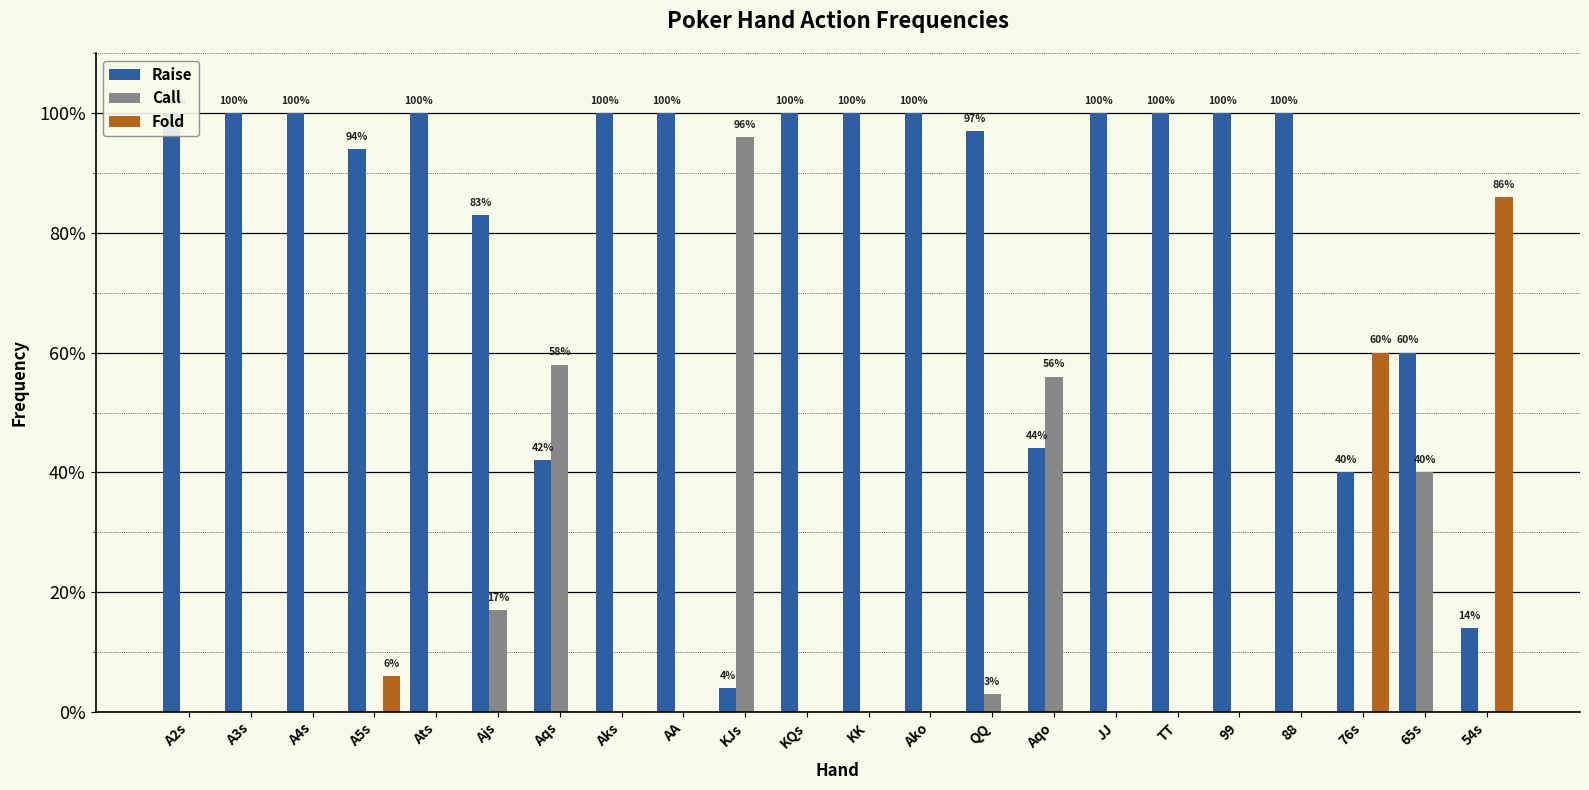

Reading left to right, transcribe all the data shown in this chart.

Raise: A2s=1.0	A3s=1.0	A4s=1.0	A5s=0.9	Ats=1.0	Ajs=0.8	Aqs=0.4	Aks=1.0	AA=1.0	KJs=0.0	KQs=1.0	KK=1.0	Ako=1.0	QQ=1.0	Aqo=0.4	JJ=1.0	TT=1.0	99=1.0	88=1.0	76s=0.4	65s=0.6	54s=0.1
Call: A2s=0.0	A3s=0.0	A4s=0.0	A5s=0.0	Ats=0.0	Ajs=0.2	Aqs=0.6	Aks=0.0	AA=0.0	KJs=1.0	KQs=0.0	KK=0.0	Ako=0.0	QQ=0.0	Aqo=0.6	JJ=0.0	TT=0.0	99=0.0	88=0.0	76s=0.0	65s=0.4	54s=0.0
Fold: A2s=0.0	A3s=0.0	A4s=0.0	A5s=0.1	Ats=0.0	Ajs=0.0	Aqs=0.0	Aks=0.0	AA=0.0	KJs=0.0	KQs=0.0	KK=0.0	Ako=0.0	QQ=0.0	Aqo=0.0	JJ=0.0	TT=0.0	99=0.0	88=0.0	76s=0.6	65s=0.0	54s=0.9